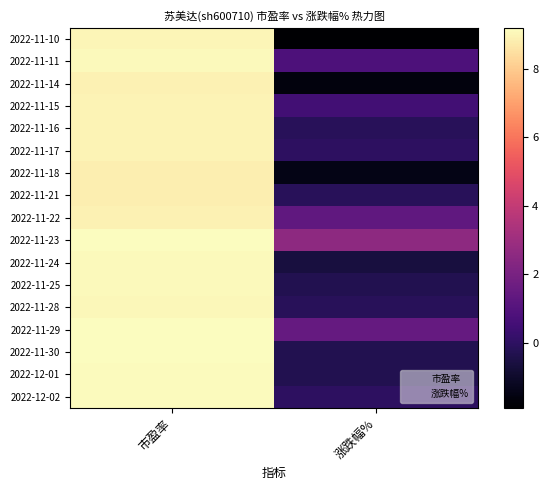

Reading left to right, list all the values displayed in this chart.

2022-11-10: 市盈率=9.0	涨跌幅%=-1.9
2022-11-11: 市盈率=9.1	涨跌幅%=0.8
2022-11-14: 市盈率=8.9	涨跌幅%=-1.6
2022-11-15: 市盈率=9.0	涨跌幅%=0.5
2022-11-16: 市盈率=9.0	涨跌幅%=-0.2
2022-11-17: 市盈率=9.0	涨跌幅%=0.0
2022-11-18: 市盈率=8.8	涨跌幅%=-1.5
2022-11-21: 市盈率=8.8	涨跌幅%=-0.2
2022-11-22: 市盈率=8.9	涨跌幅%=1.3
2022-11-23: 市盈率=9.2	涨跌幅%=2.6
2022-11-24: 市盈率=9.1	涨跌幅%=-0.6
2022-11-25: 市盈率=9.1	涨跌幅%=-0.3
2022-11-28: 市盈率=9.1	涨跌幅%=-0.2
2022-11-29: 市盈率=9.2	涨跌幅%=1.4
2022-11-30: 市盈率=9.2	涨跌幅%=-0.3
2022-12-01: 市盈率=9.1	涨跌幅%=-0.3
2022-12-02: 市盈率=9.1	涨跌幅%=0.0